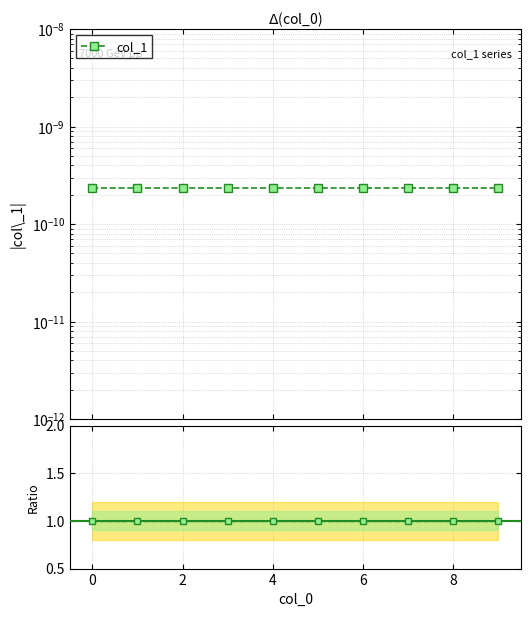

True or false: col_1 has a value of 0.0 at 9.

True